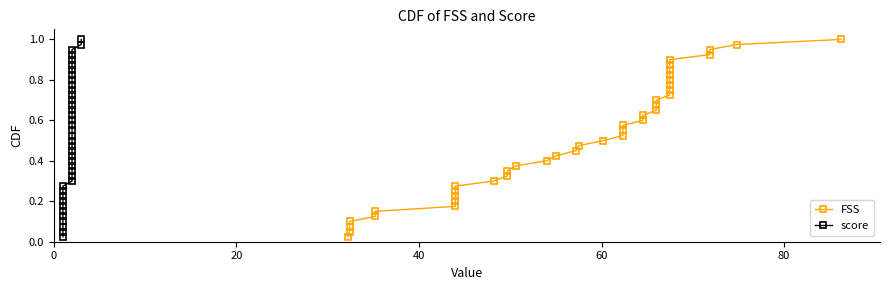

What is the value of the FSS point at the 26th from the left?

0.7